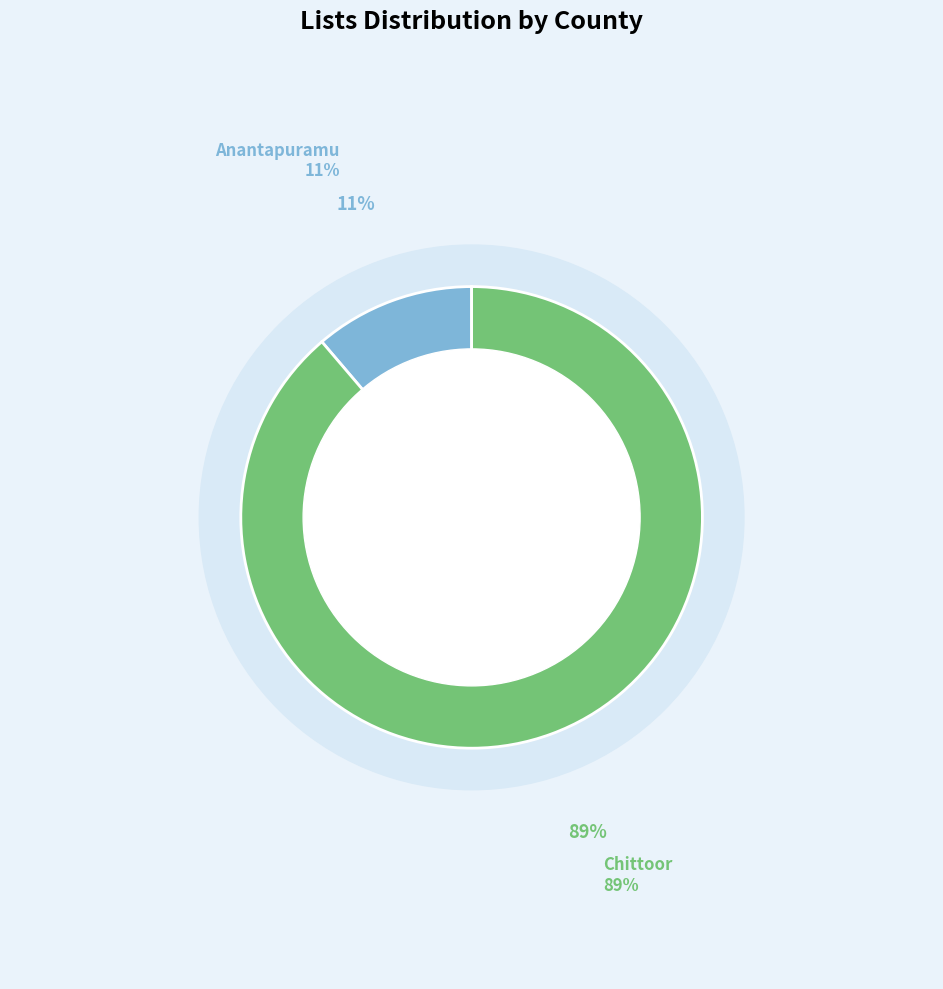

How many segments does this pie chart have?

2